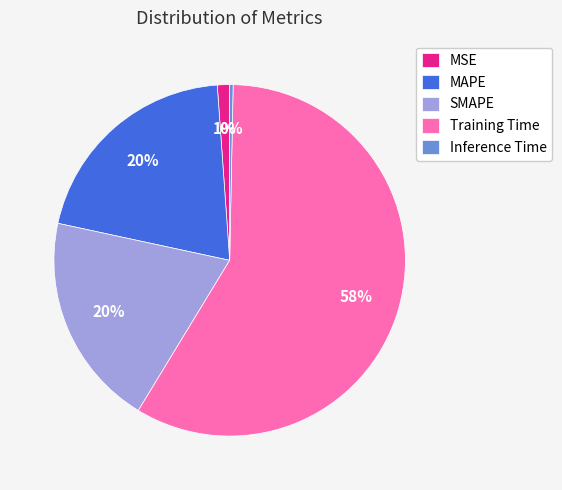

True or false: Inference Time accounts for 0% of the total.

True